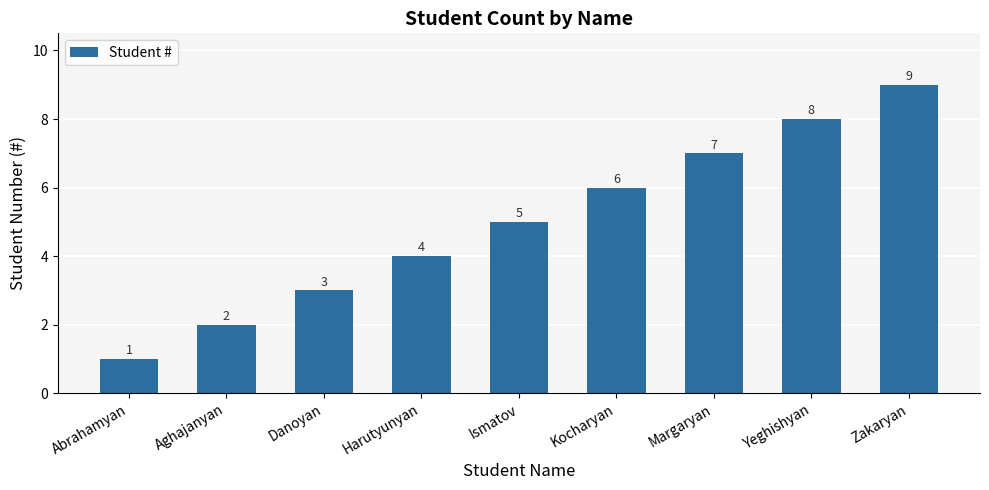

What value does the data have at Harutyunyan?

4